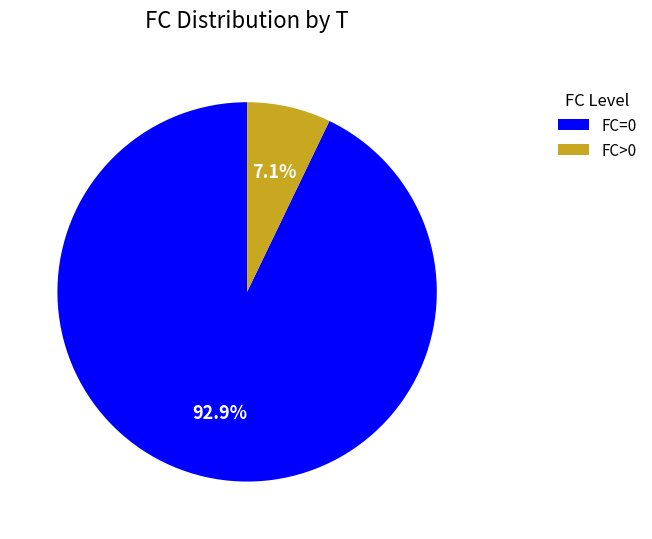

Is there a majority slice in this chart?

Yes